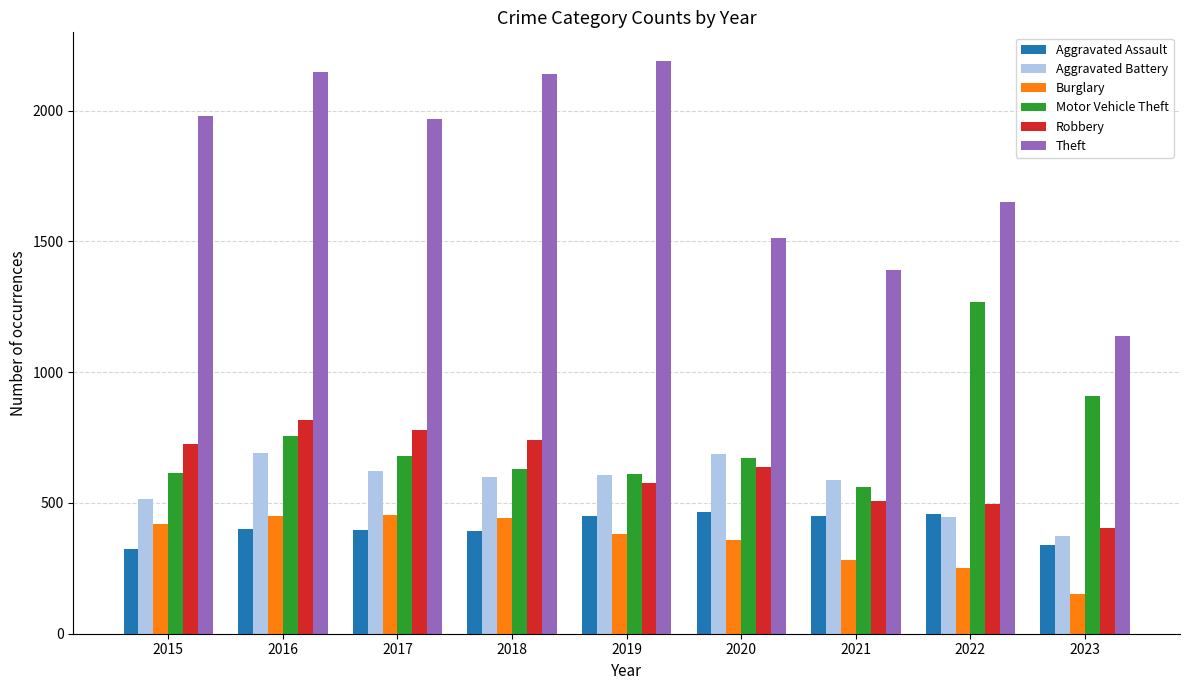

What is the approximate value of Aggravated Battery at 2015, to the nearest 50?

500